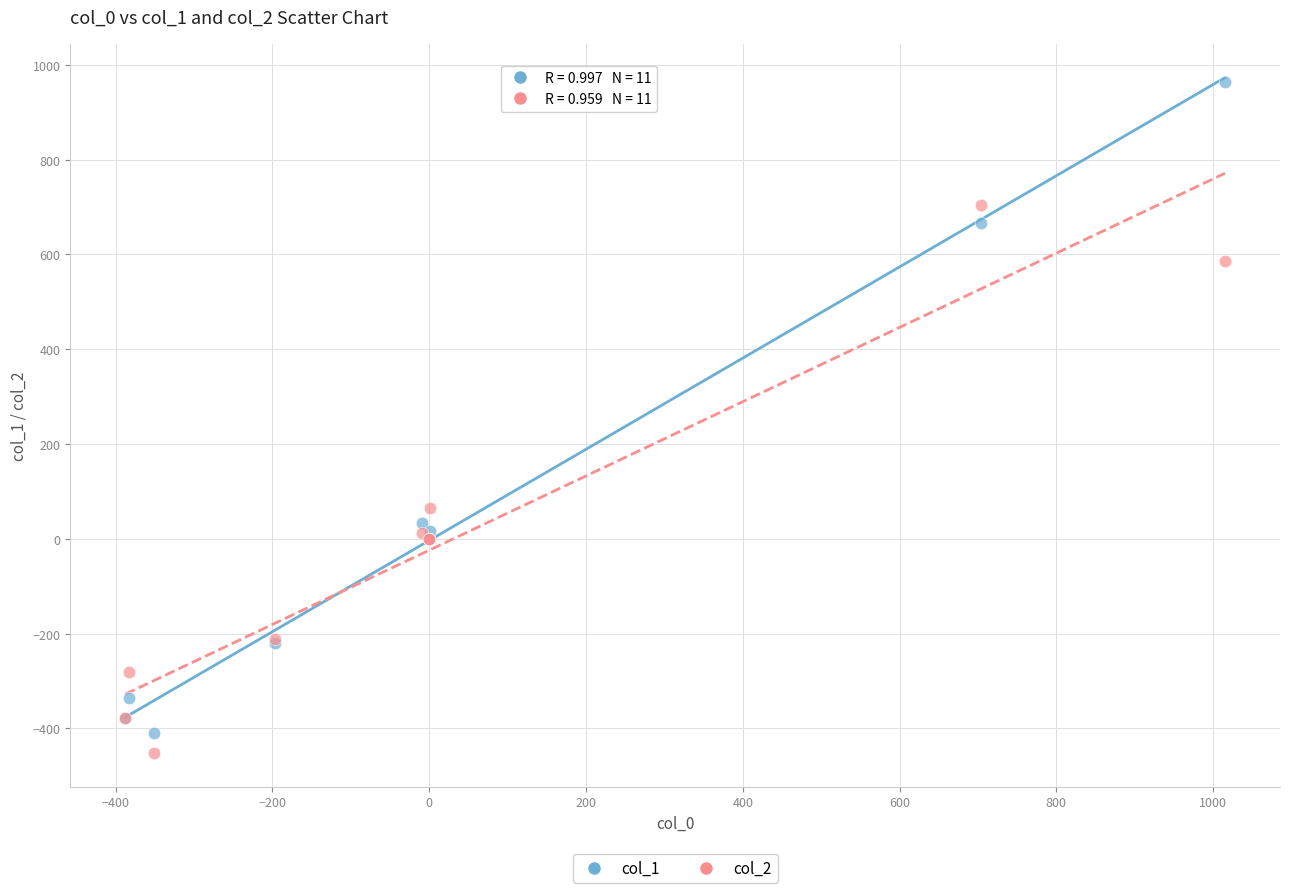

Across all series, what Y value is closest to 255?

64.8